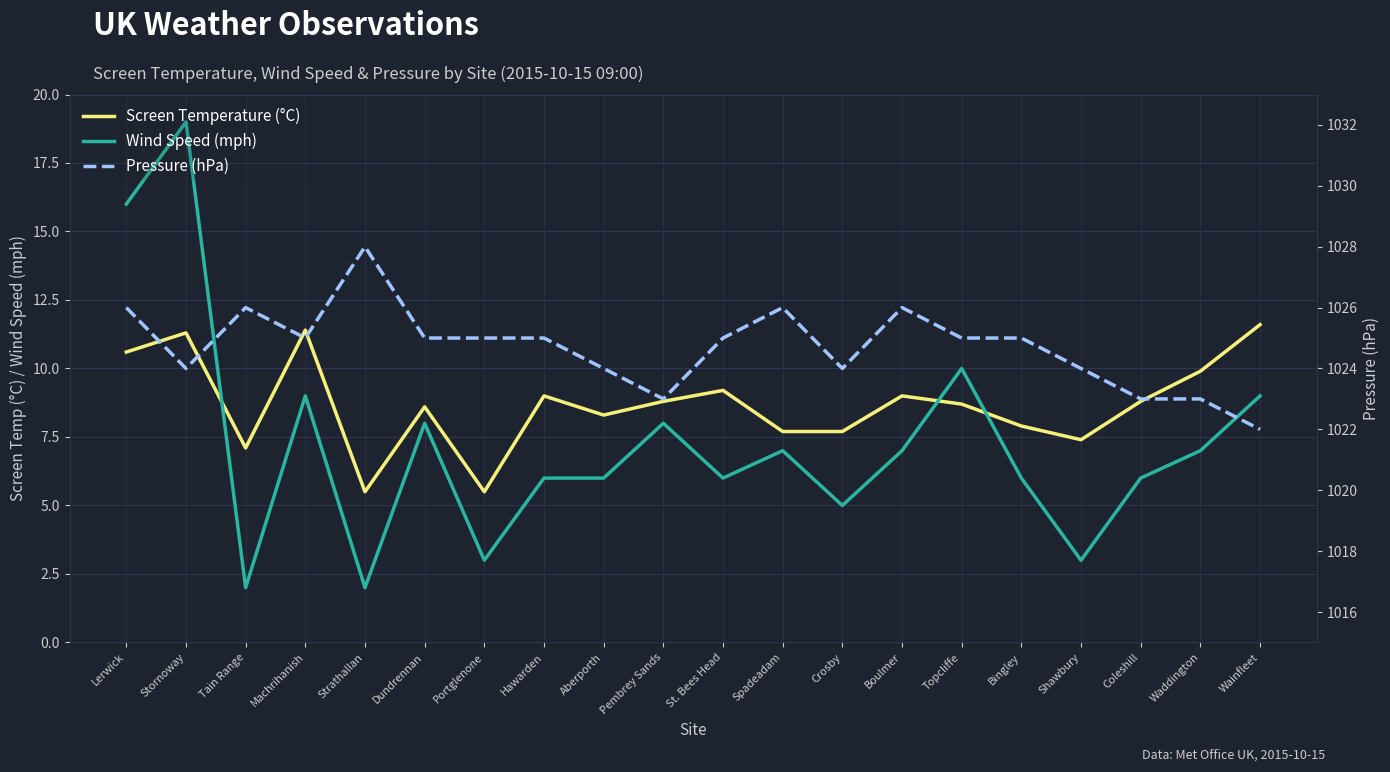

True or false: Pressure (hPa) and Screen Temperature (°C) intersect in this chart.

False